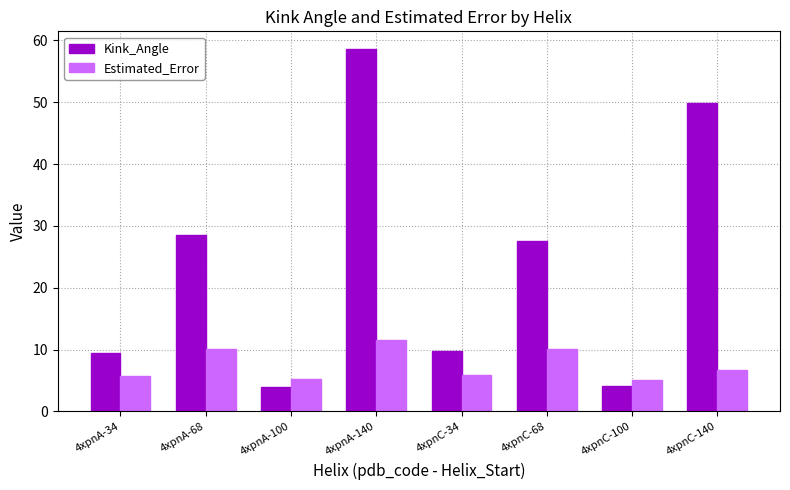

How many categories are shown in the chart?

8